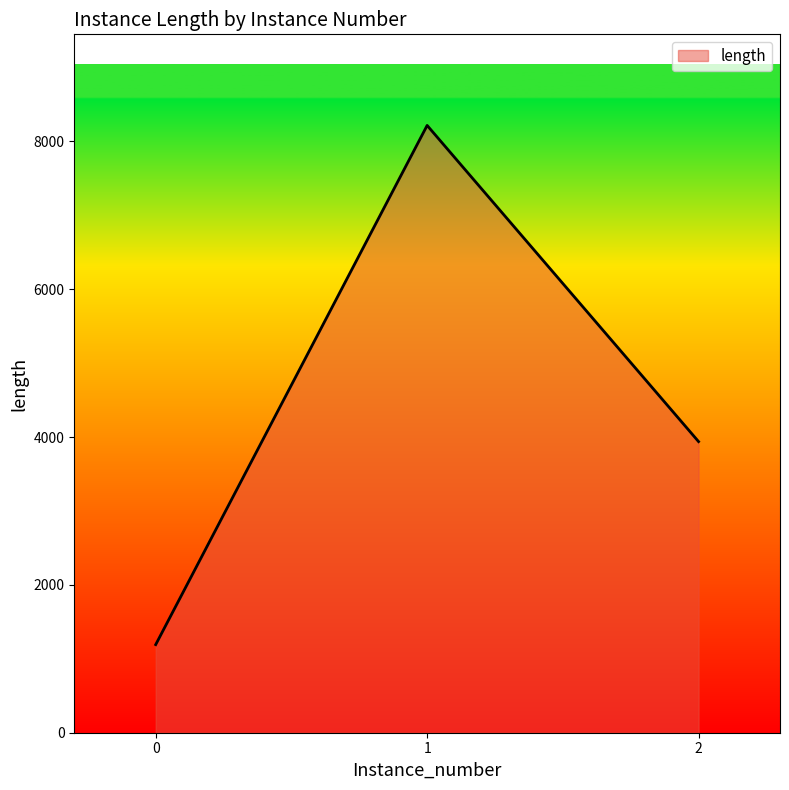

Is it true that the value at 0 is 1192?

True